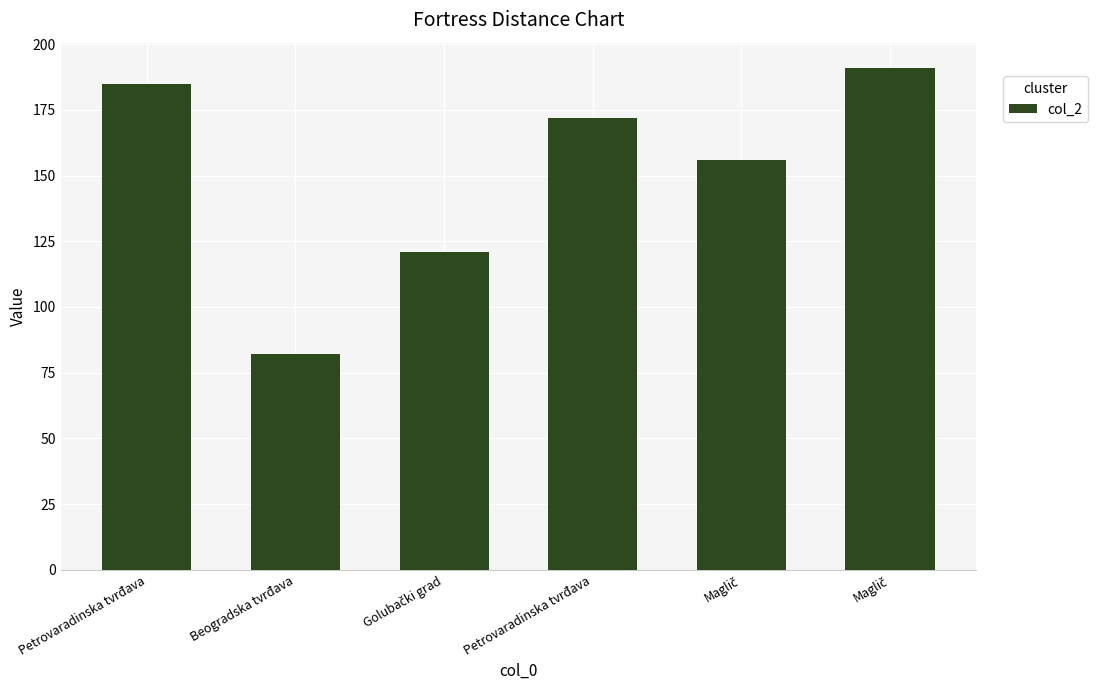

Does the chart contain stacked bars?

No